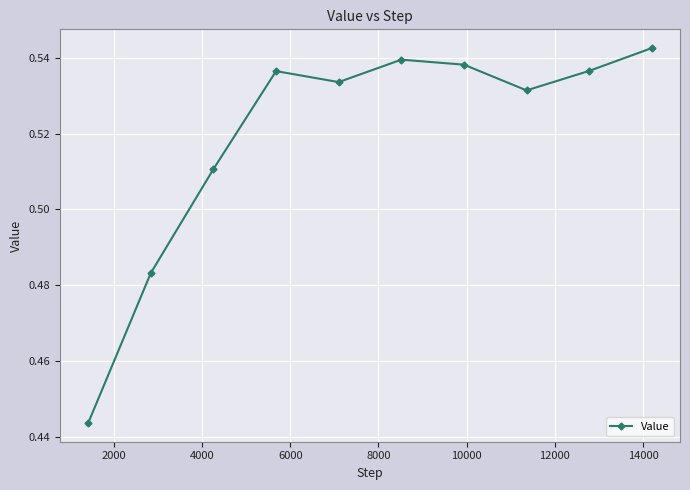

Count the values in the range 0 to 1.

10